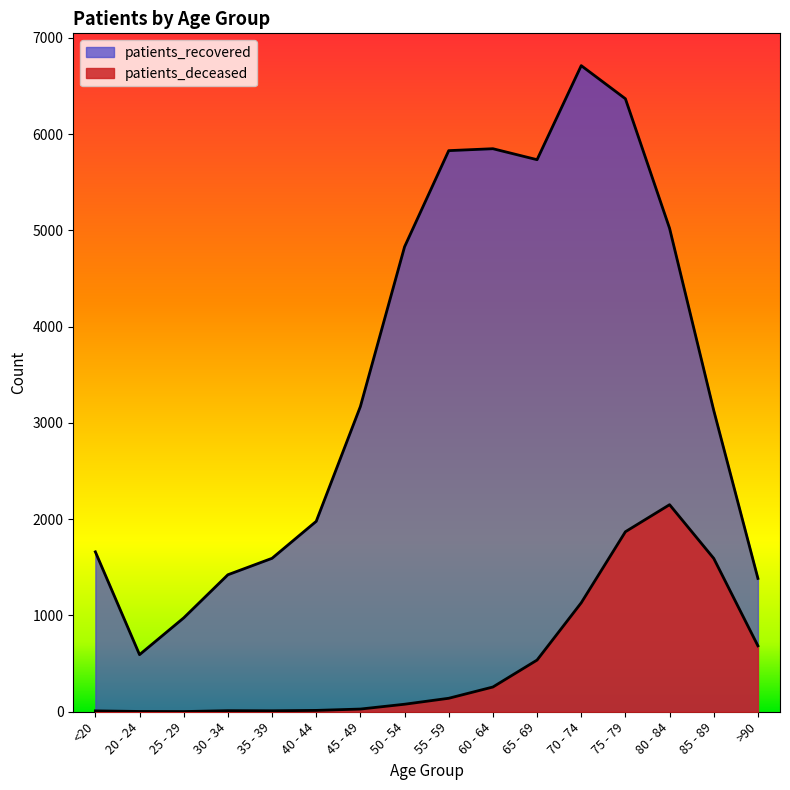

At 80 - 84, list the series in order from smallest to largest.

patients_deceased, patients_recovered